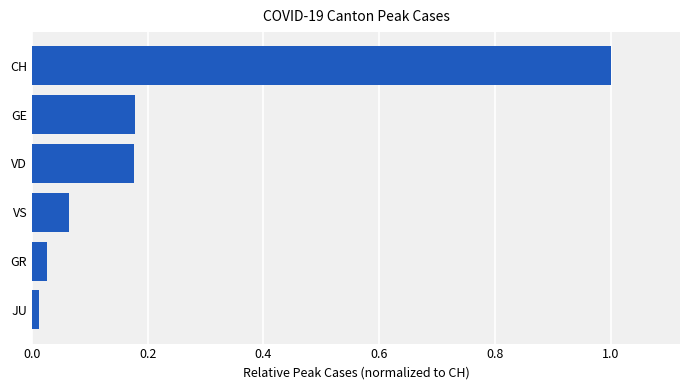

What is the sum of all values?

1.5